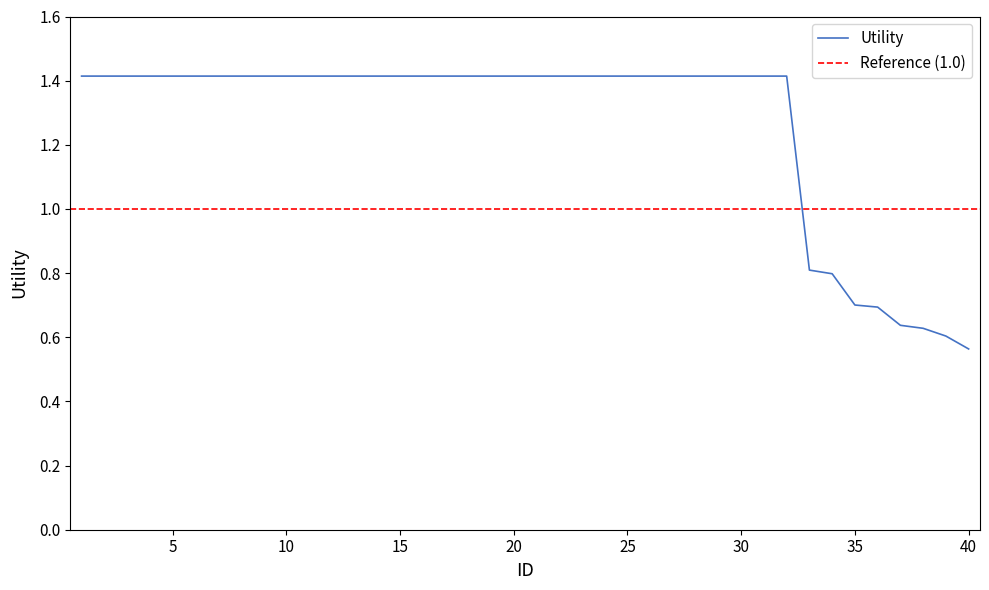

Reading left to right, transcribe all the data shown in this chart.

1.4	1.4	1.4	1.4	1.4	1.4	1.4	1.4	1.4	1.4	1.4	1.4	1.4	1.4	1.4	1.4	1.4	1.4	1.4	1.4	1.4	1.4	1.4	1.4	1.4	1.4	1.4	1.4	1.4	1.4	1.4	1.4	0.8	0.8	0.7	0.7	0.6	0.6	0.6	0.6